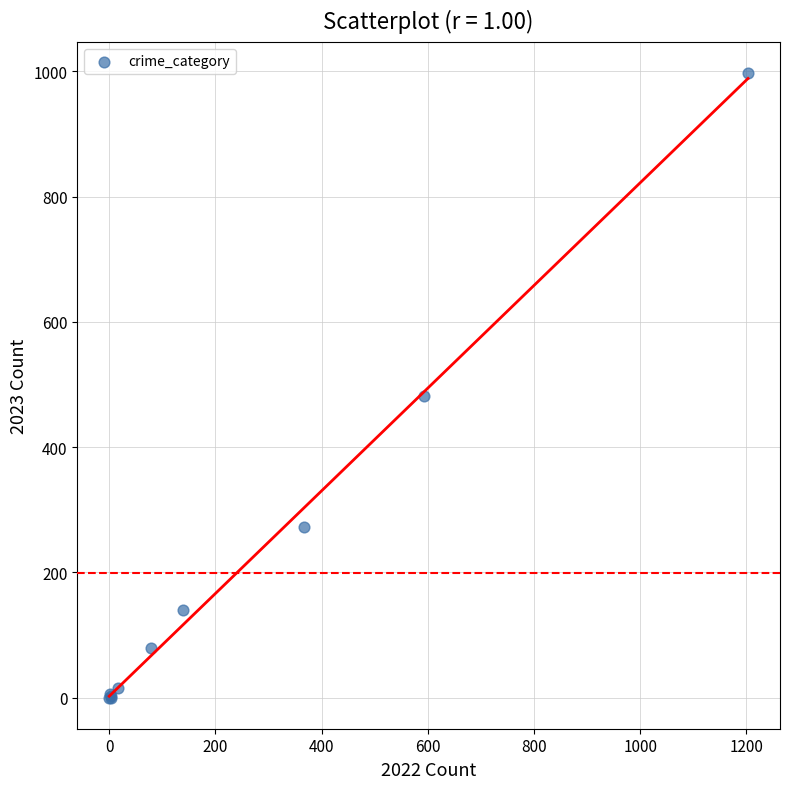

What Y value in the scatter plot is closest to 498?

482